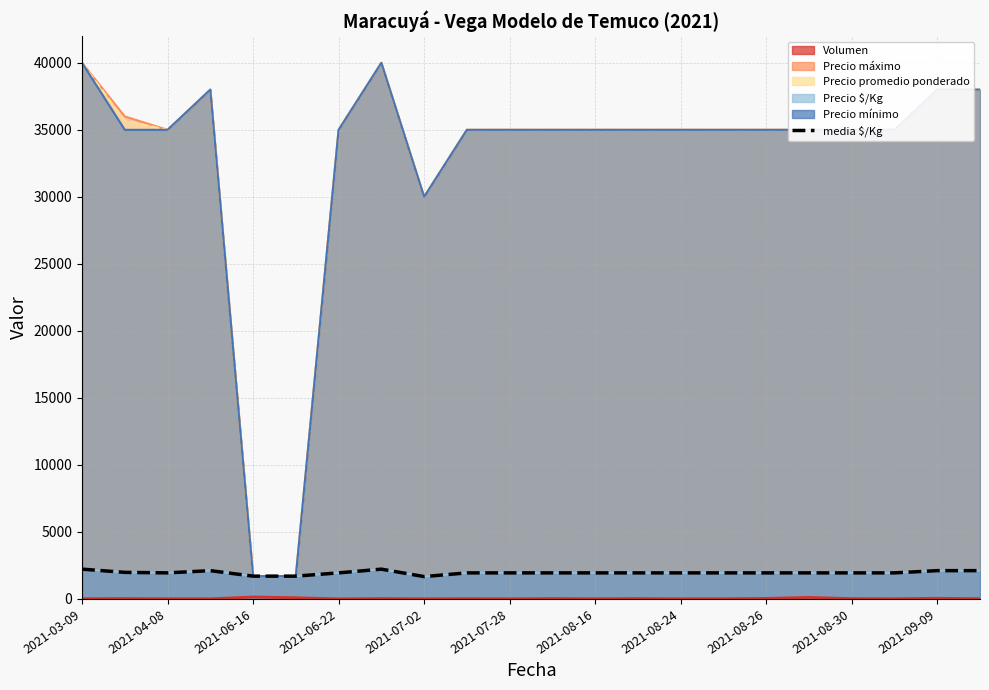

What is the sum of the values at 11 and 2021-08-16?

3888